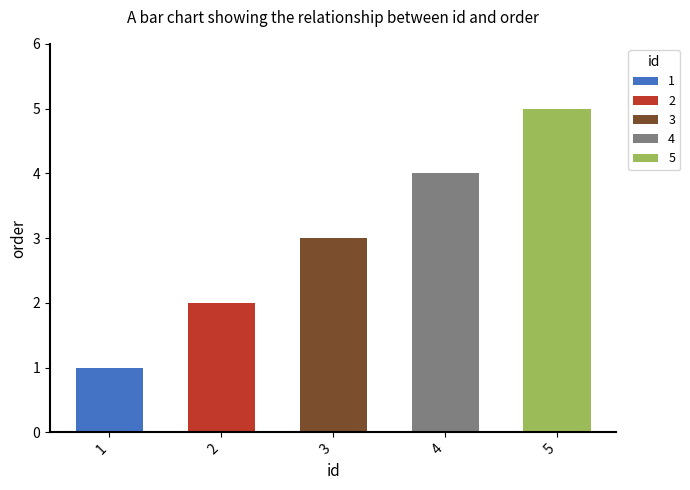

What is the change in value from 1 to 2?

+1